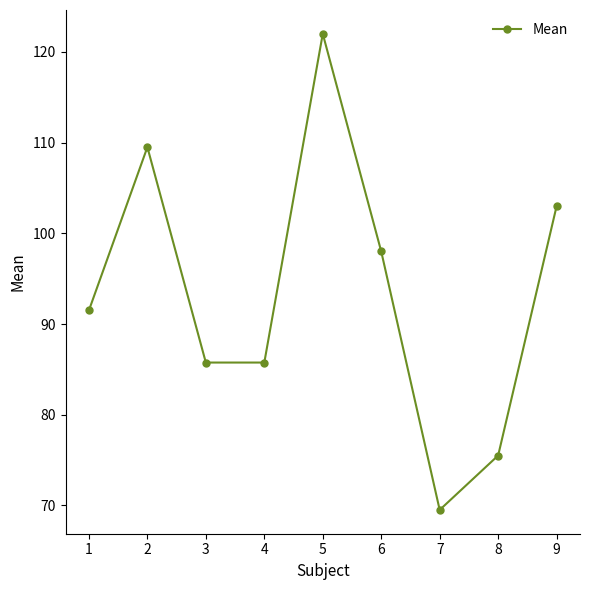

What is the change in value from 6 to 9?

+5.0